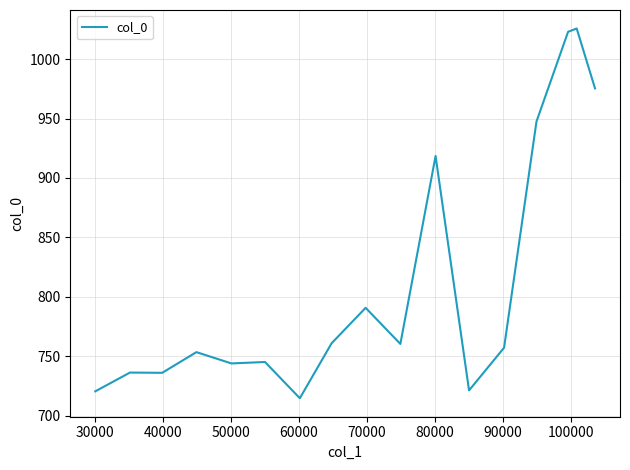

What is the minimum value shown in the chart?

714.6